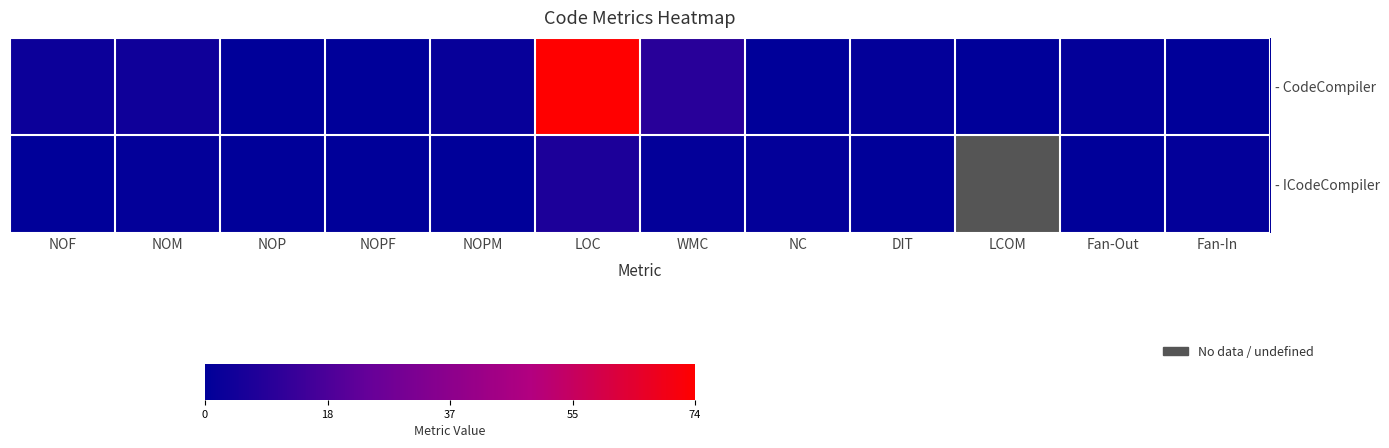

At which label does - CodeCompiler reach its peak?

LOC